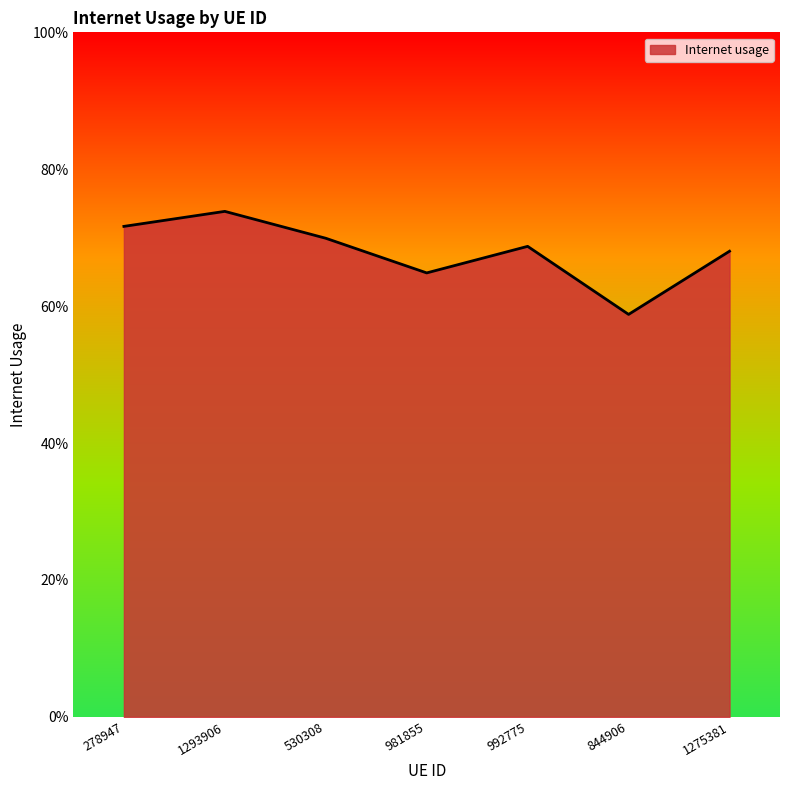

List the labels in order of value, largest first.

1293906, 278947, 530308, 992775, 1275381, 981855, 844906